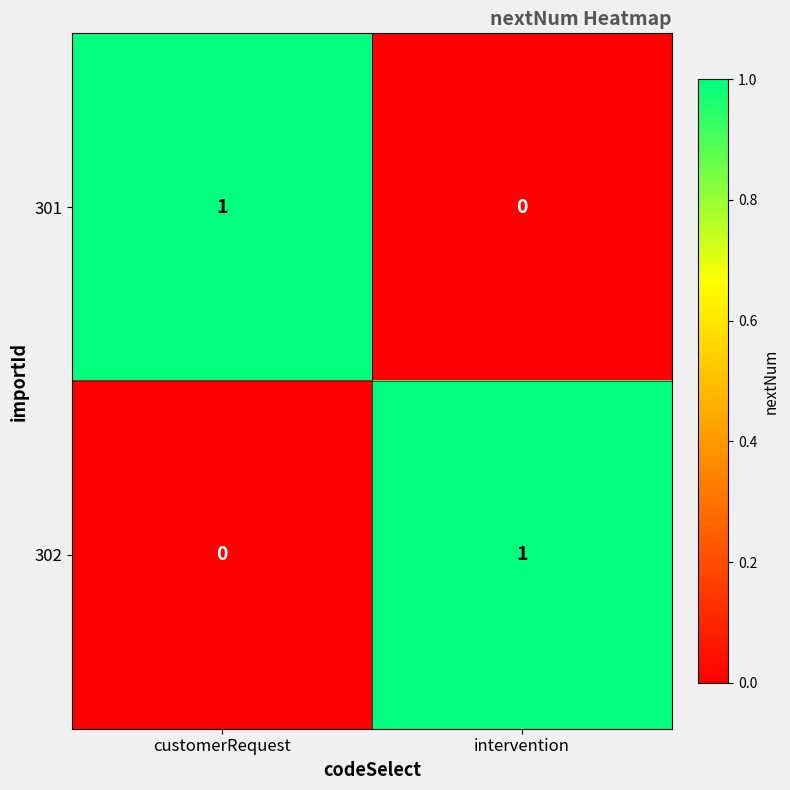

How many categories are shown in the chart?

2